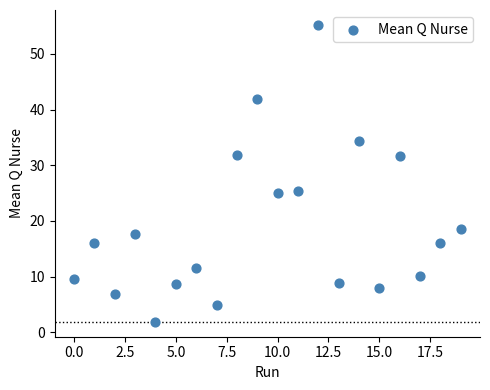

What is the range of Y values (max minus min)?

53.4